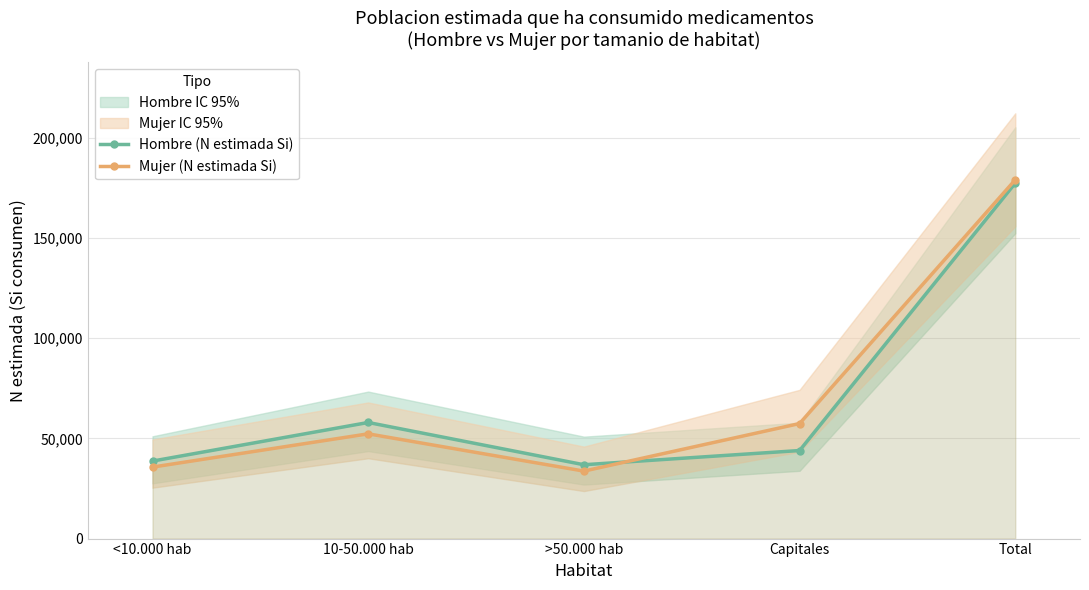

At which label does Mujer (N estimada Si) reach its peak?

Total